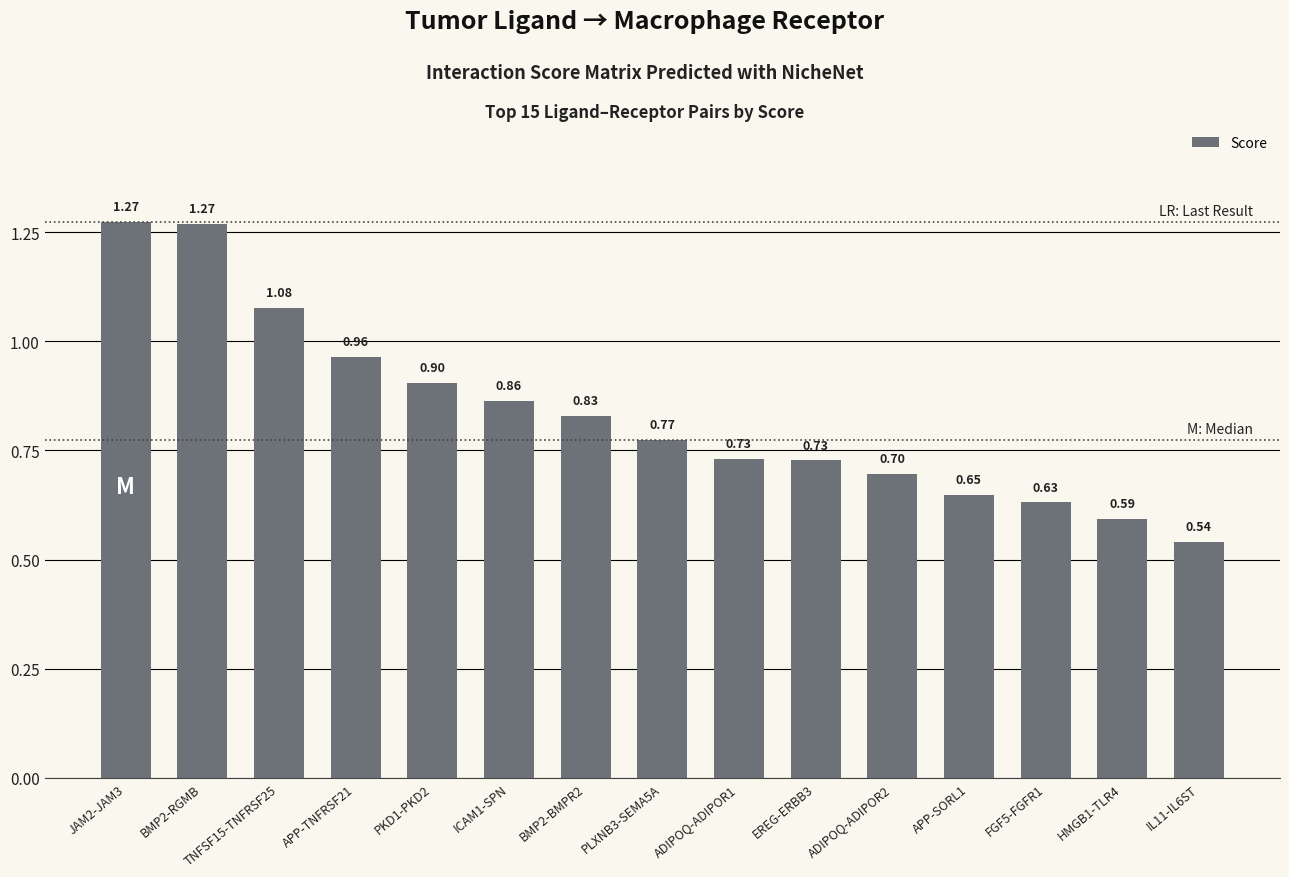

What is the sum of all values?

12.5